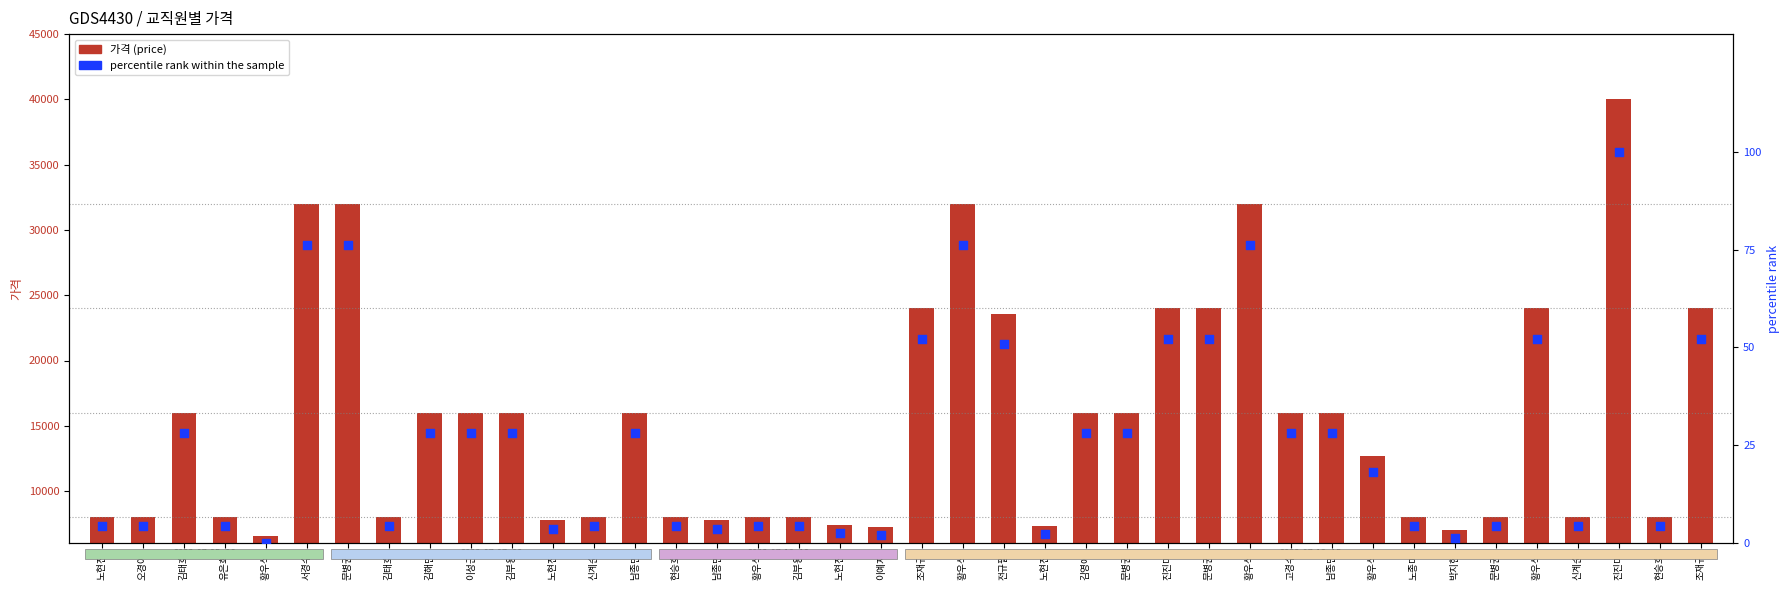

Which series reaches the minimum Y coordinate?

percentile rank within the sample